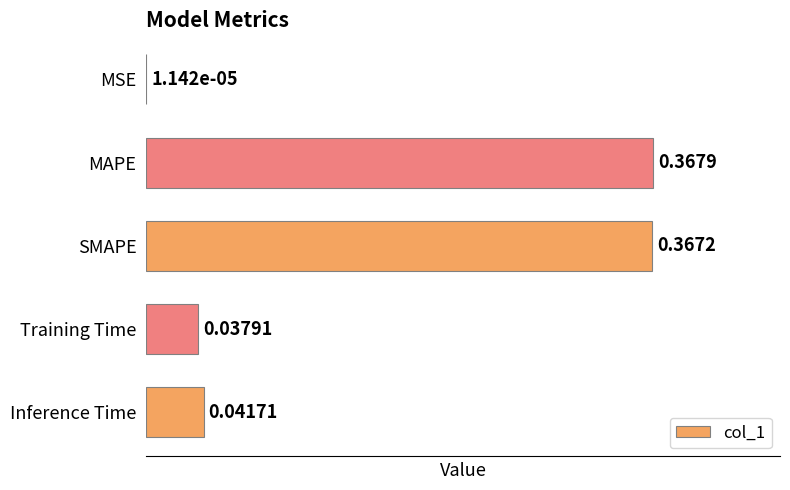

Are the bars horizontal?

Yes